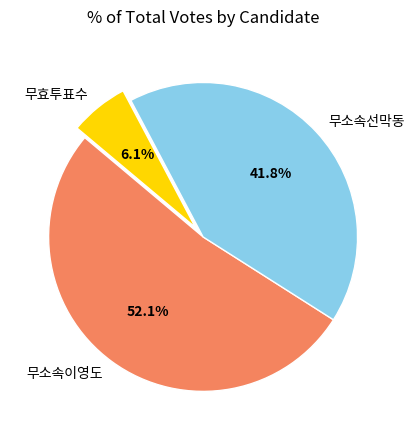

How many slices are in this pie chart?

3